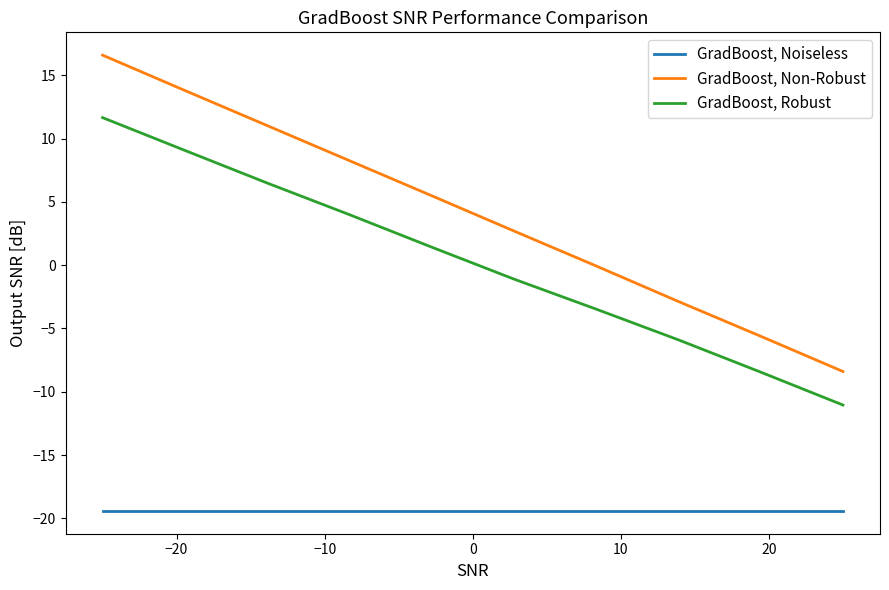

True or false: GradBoost, Non-Robust and GradBoost, Robust intersect in this chart.

False